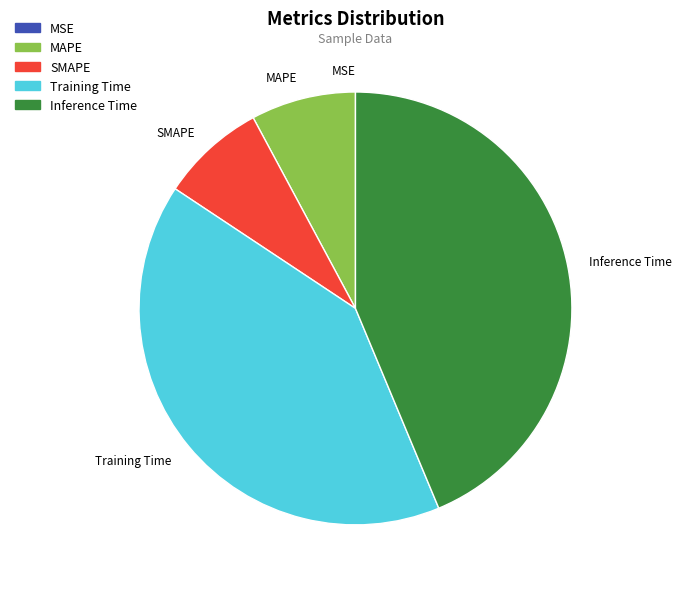

Combined, do Inference Time and Training Time account for over 50%?

Yes